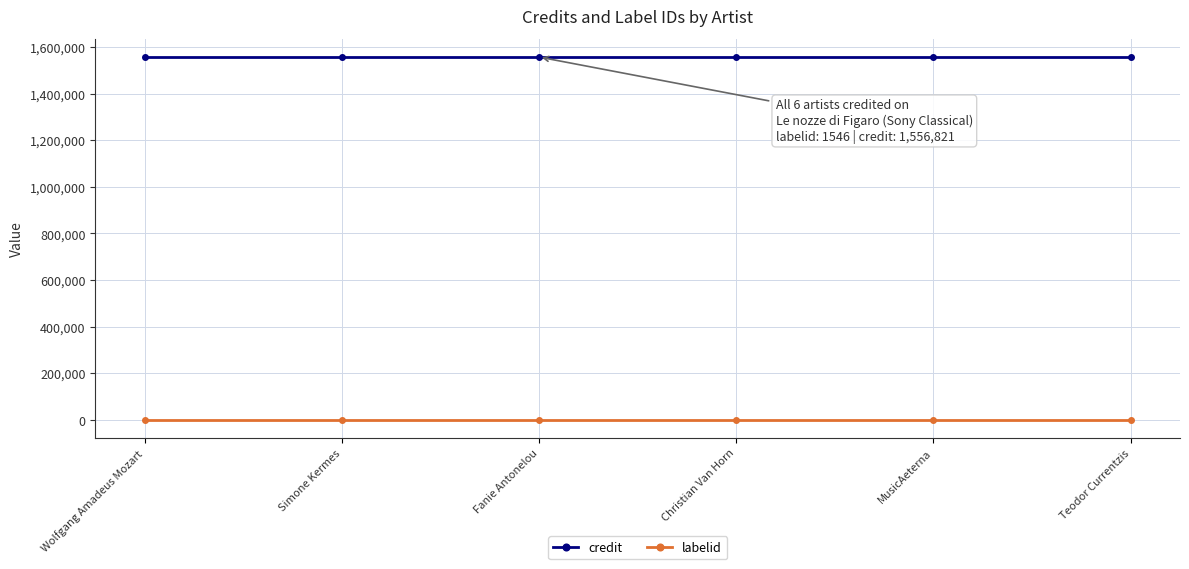

What is the sum of all labelid values?

9276